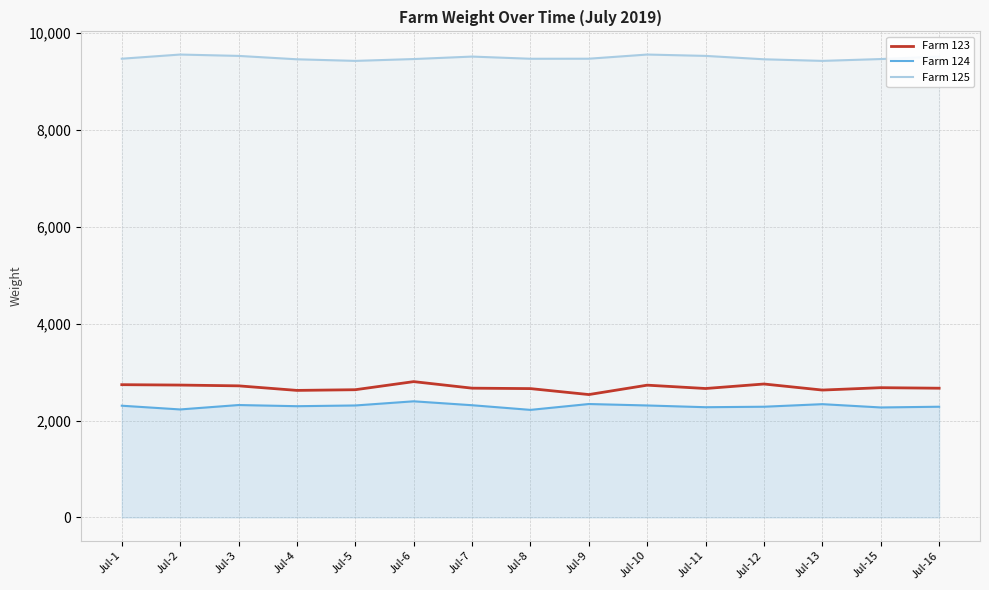

What is the approximate value of Farm 124 at Jul-10, to the nearest 50?

2300